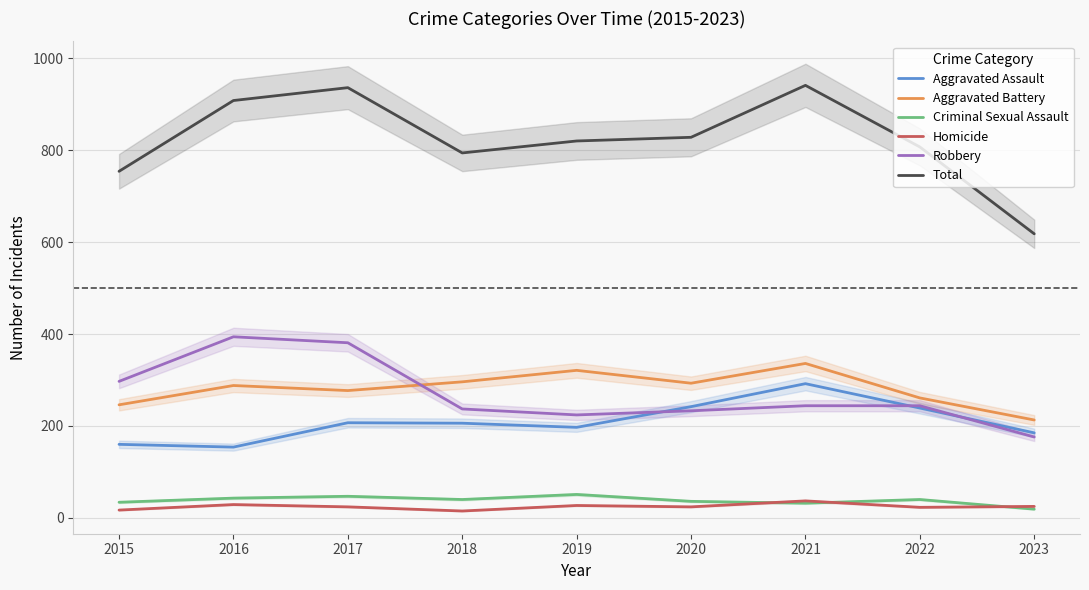

At which category is the sum across all series the highest?

2021